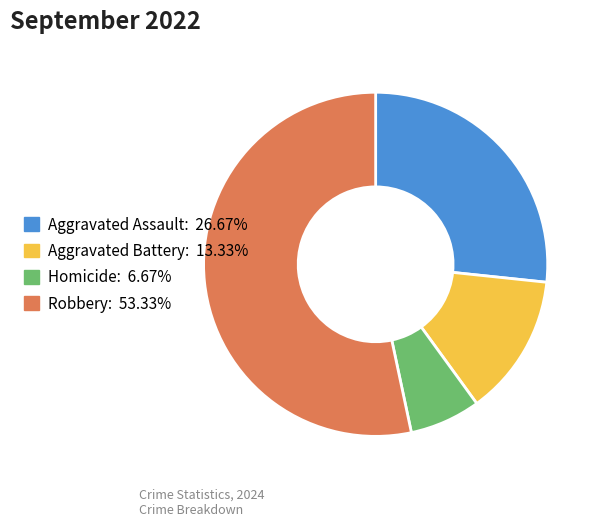

Which category has the biggest portion of the pie?

Robbery